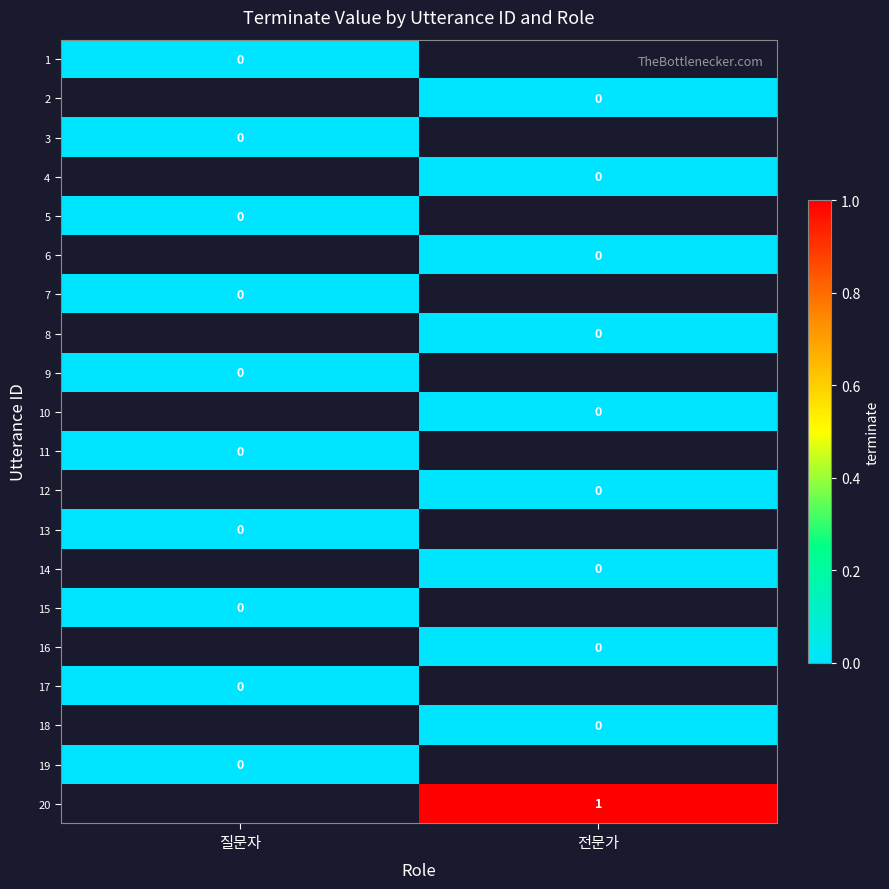

The 20 series shows 1 at 전문가. True or false?

True